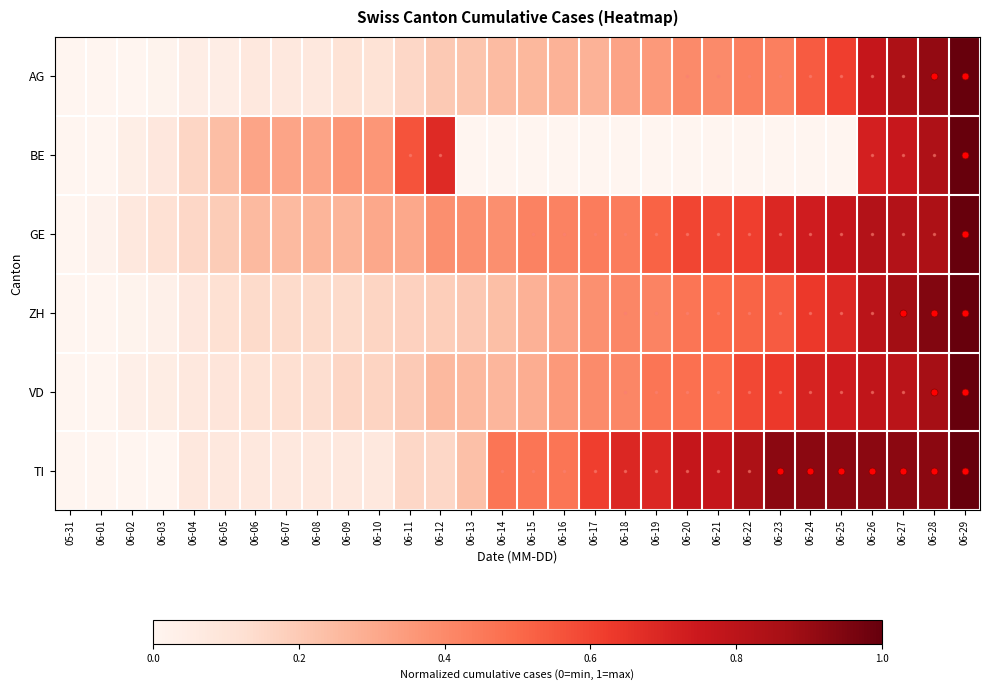

Rank the series at 06-29 from lowest to highest value.

AG, BE, GE, ZH, VD, TI